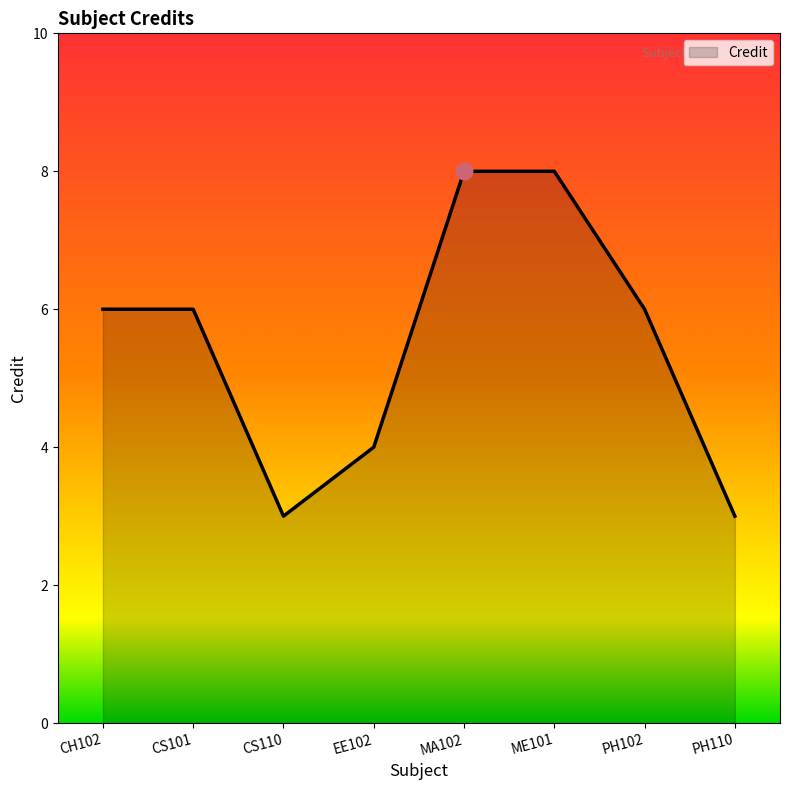

What is the sum of all values?

44